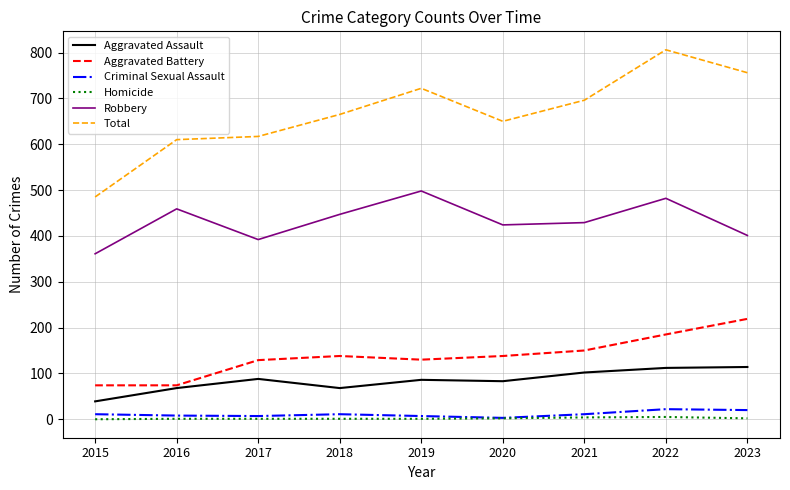

Is this an area chart (filled region under the line)?

No